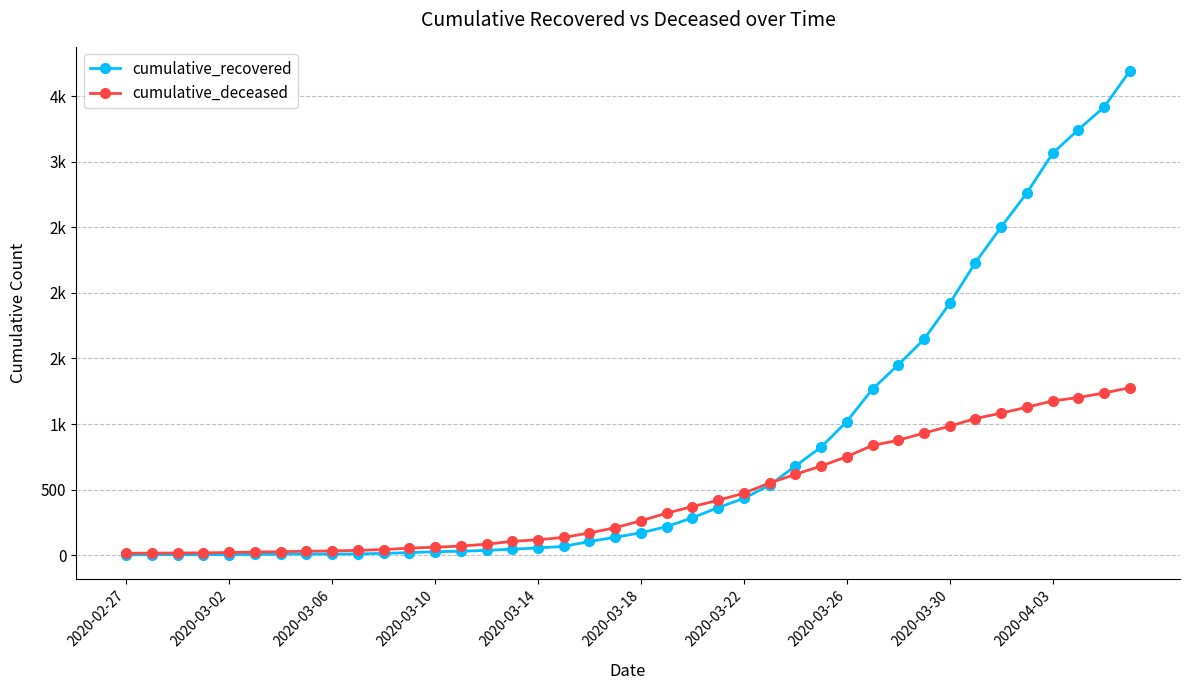

What are all the series names shown in the legend?

cumulative_recovered, cumulative_deceased